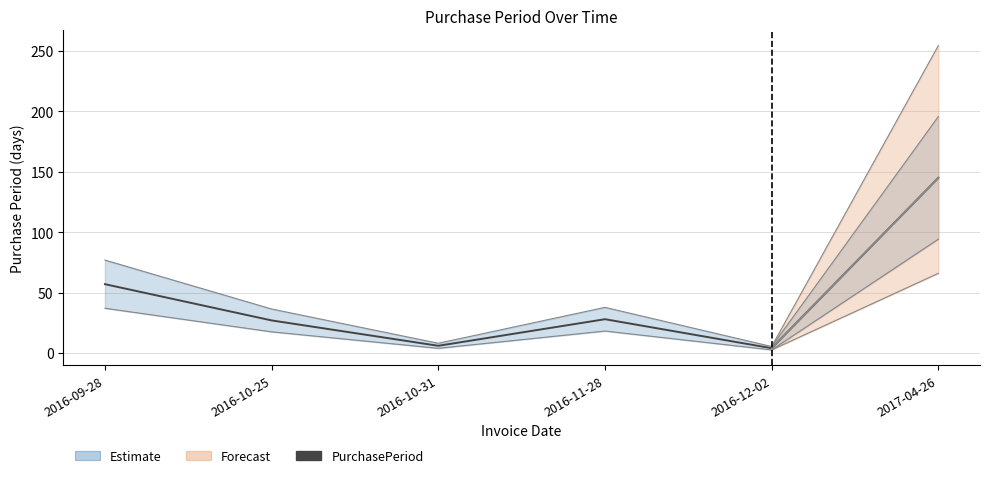

Reading left to right, extract all data points from this chart.

2016-09-28=57	2016-10-25=27	2016-10-31=6	2016-11-28=28	2016-12-02=4	2017-04-26=145